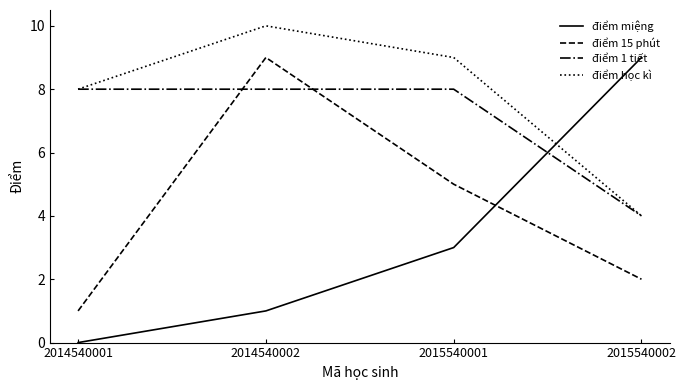

What is the greatest value displayed?

10